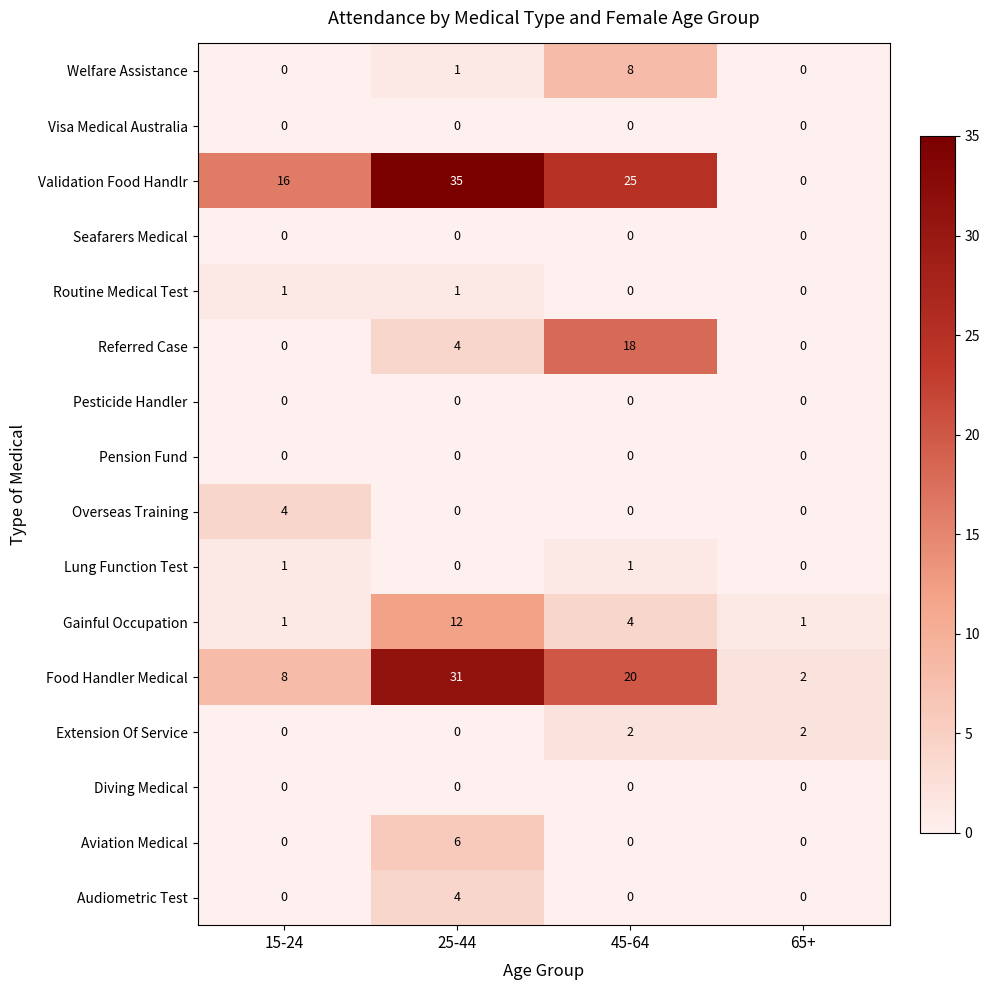

What is the total value across all series at 45-64?

78